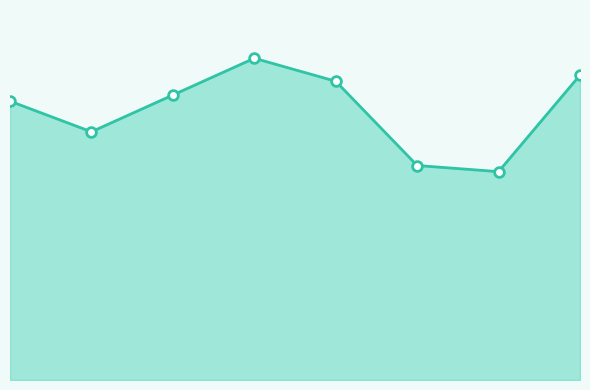

Does the chart have visible grid lines?

No